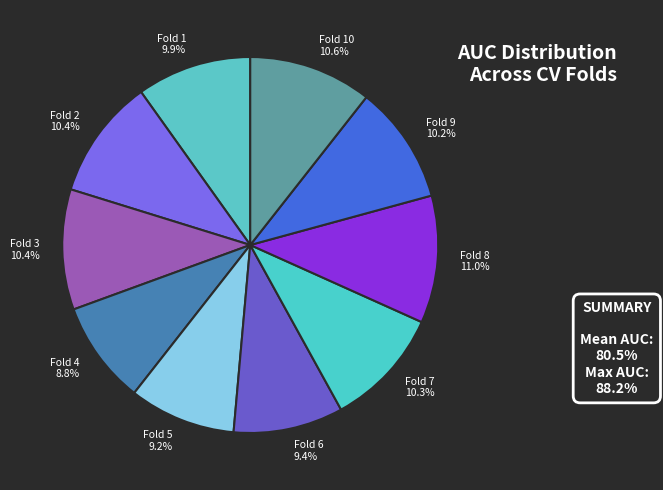

Is there a majority slice in this chart?

No